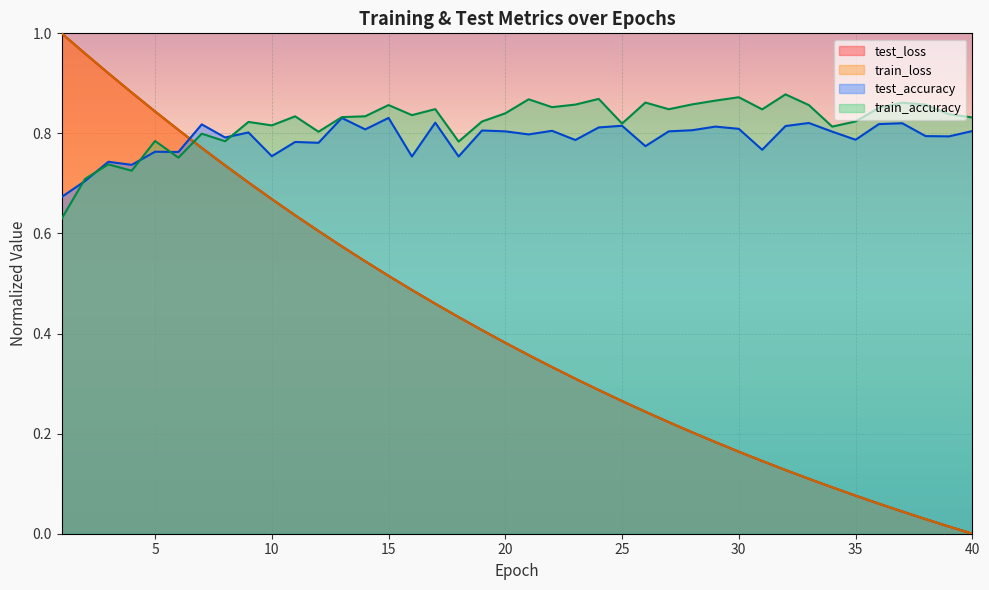

Which series ends up on top after the final intersection of train_loss and test_loss?

test_loss